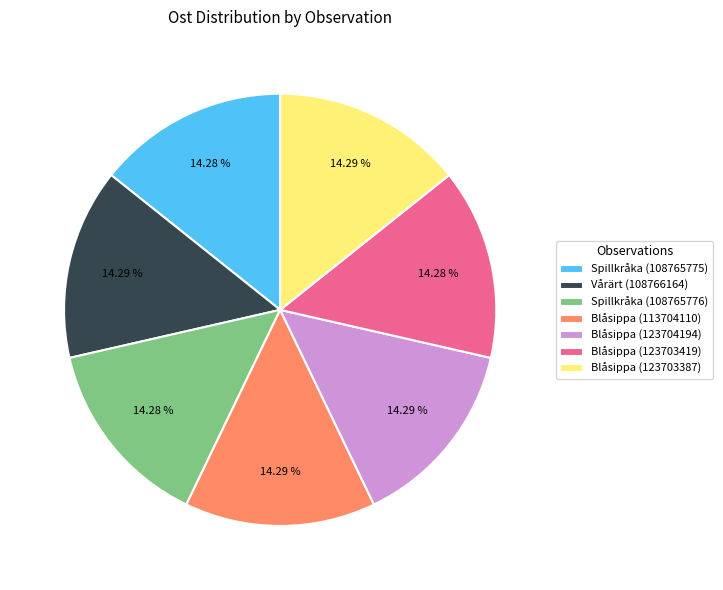

Do Spillkråka (108765775) and Blåsippa (113704110) together represent more than half of the pie?

No